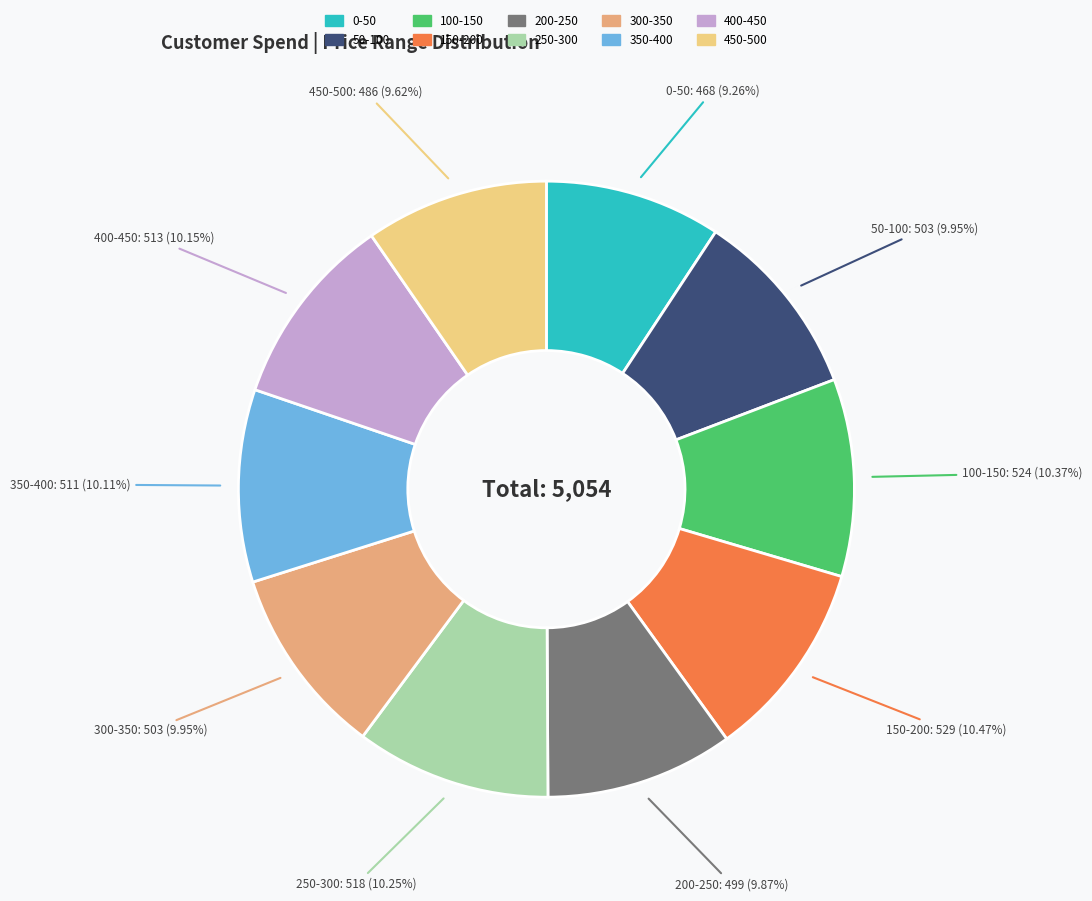

Approximately how many times larger is the value at 450-500 compared to 300-350?

1.0